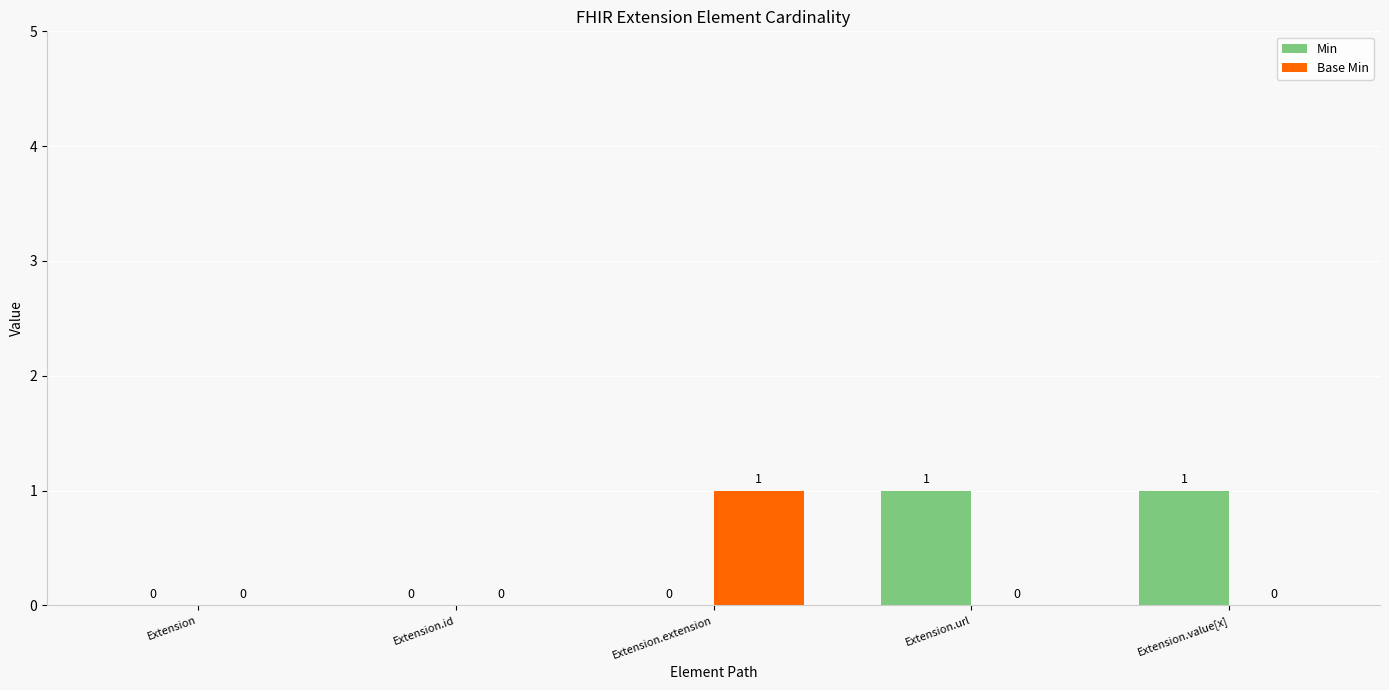

Is the value of Base Min at Extension.id greater than the value of Min at Extension.url?

No